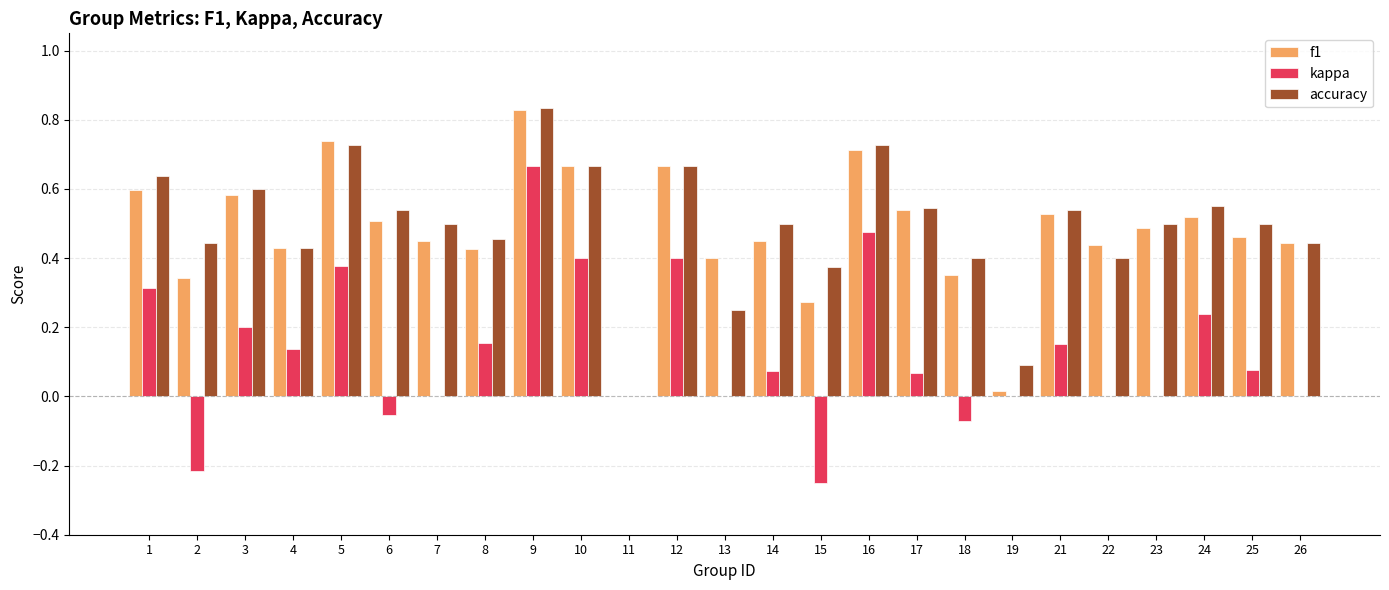

Is it true that f1 equals 0.1 at 15?

False